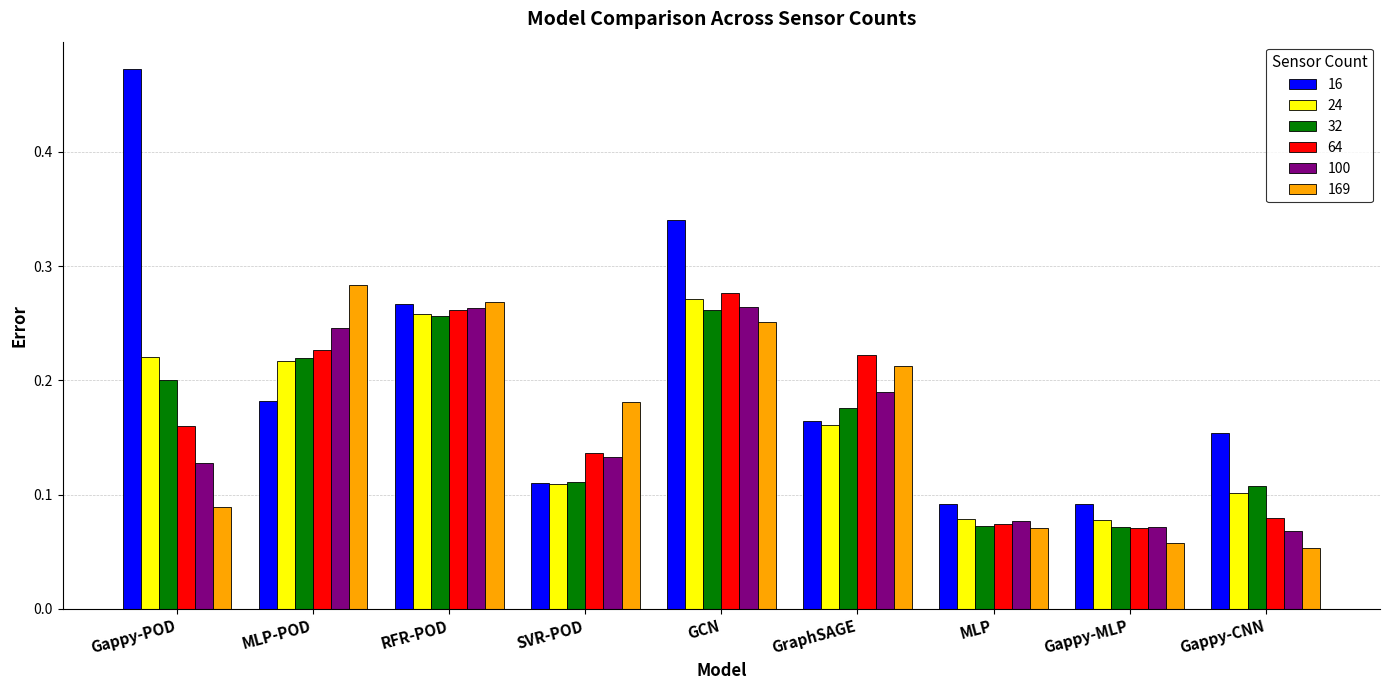

What are all the series names shown in the legend?

16, 24, 32, 64, 100, 169